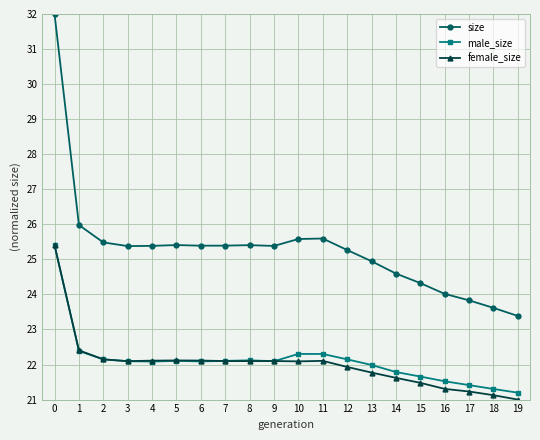

The value of male_size at 8 is 22.1. True or false?

True